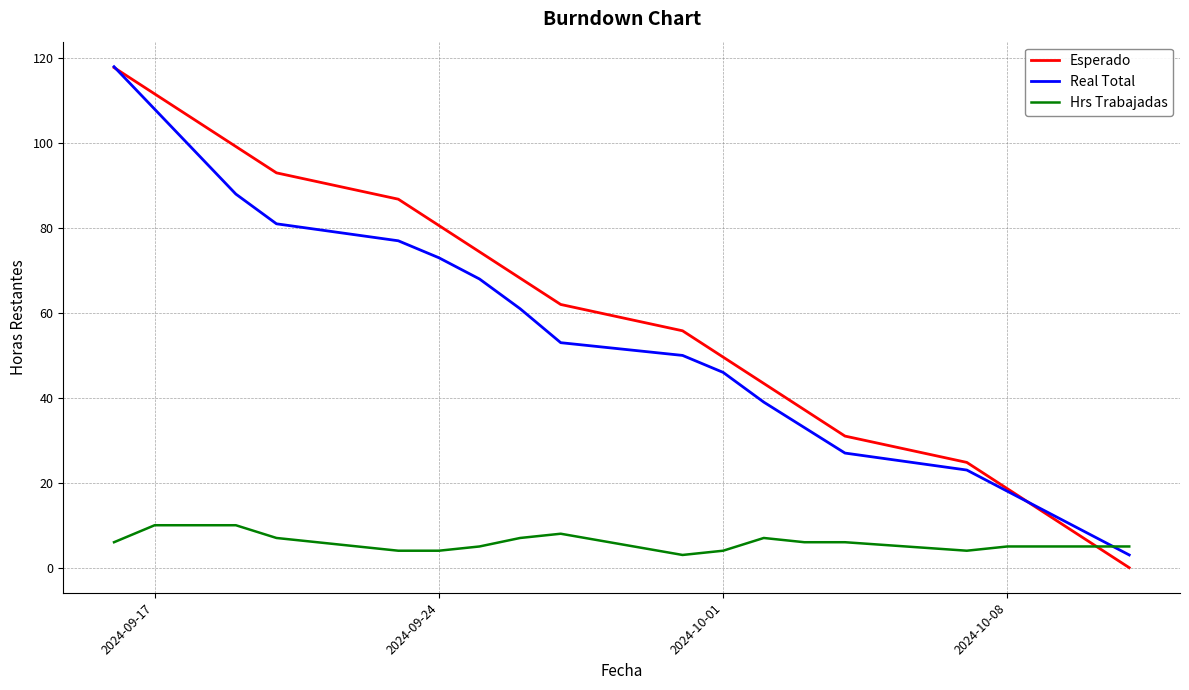

After their last crossing, which series has the higher values: Real Total or Hrs Trabajadas?

Hrs Trabajadas